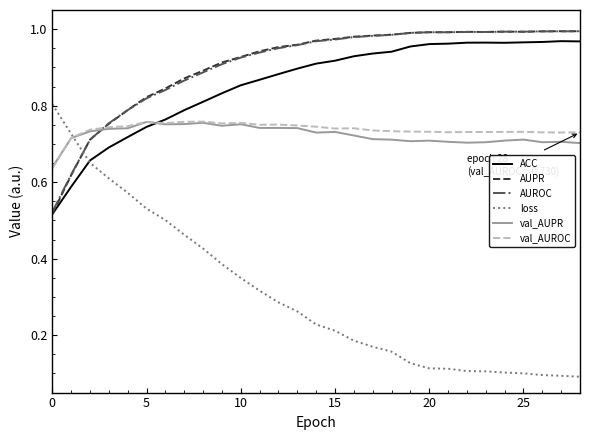

Which series ends up on top after the final intersection of val_AUPR and AUPR?

AUPR